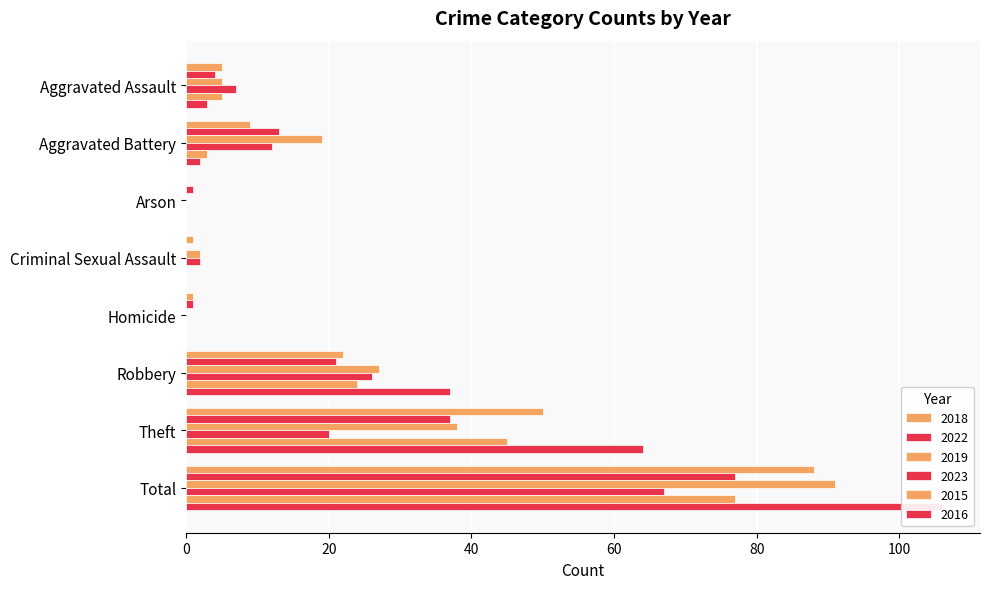

What is the greatest value displayed?

106